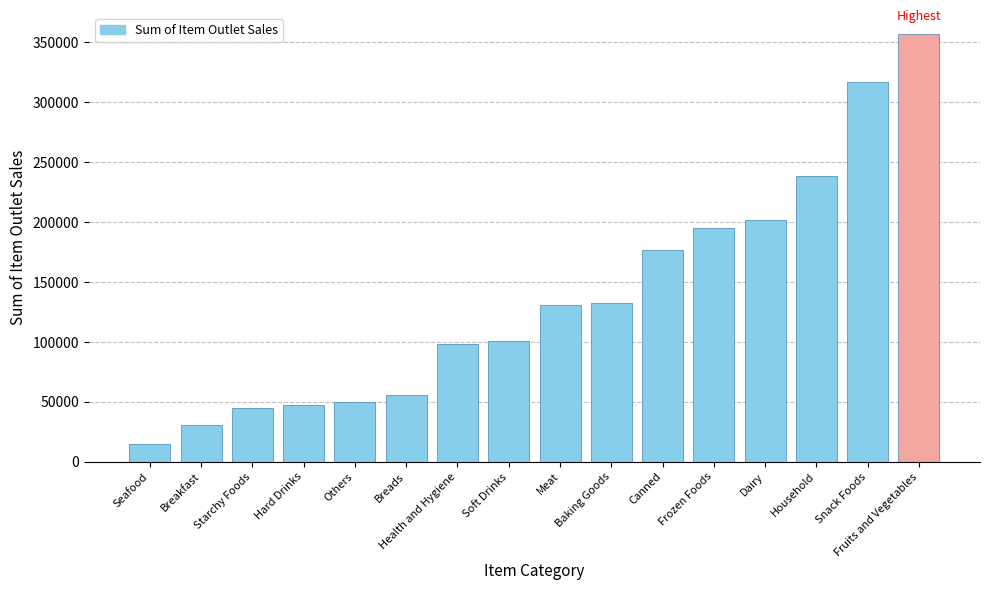

What is the sum of the values at Meat and Breads?

186840